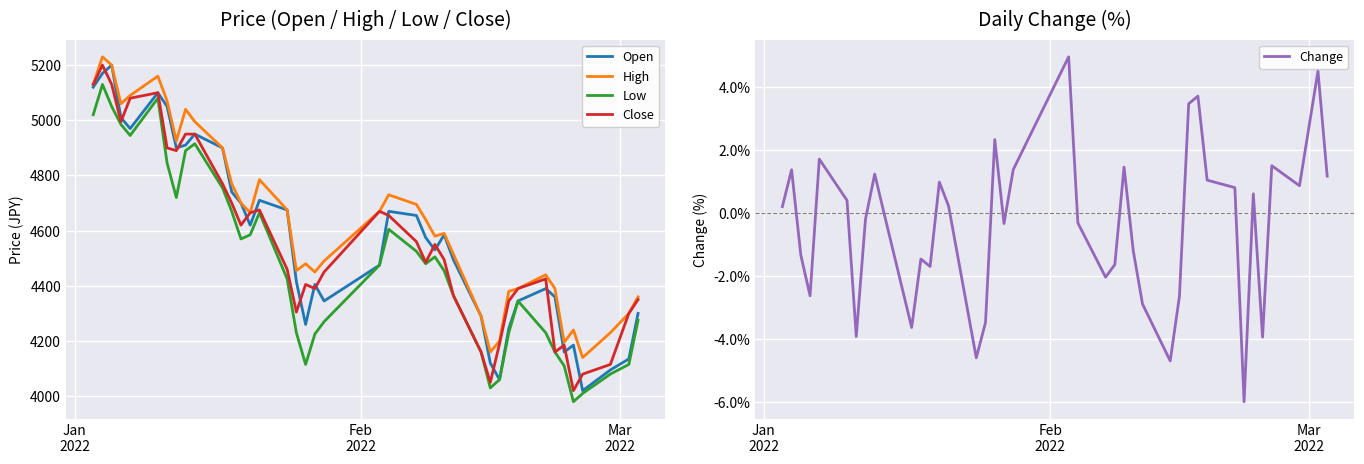

How many positive values does the Change series have?

20